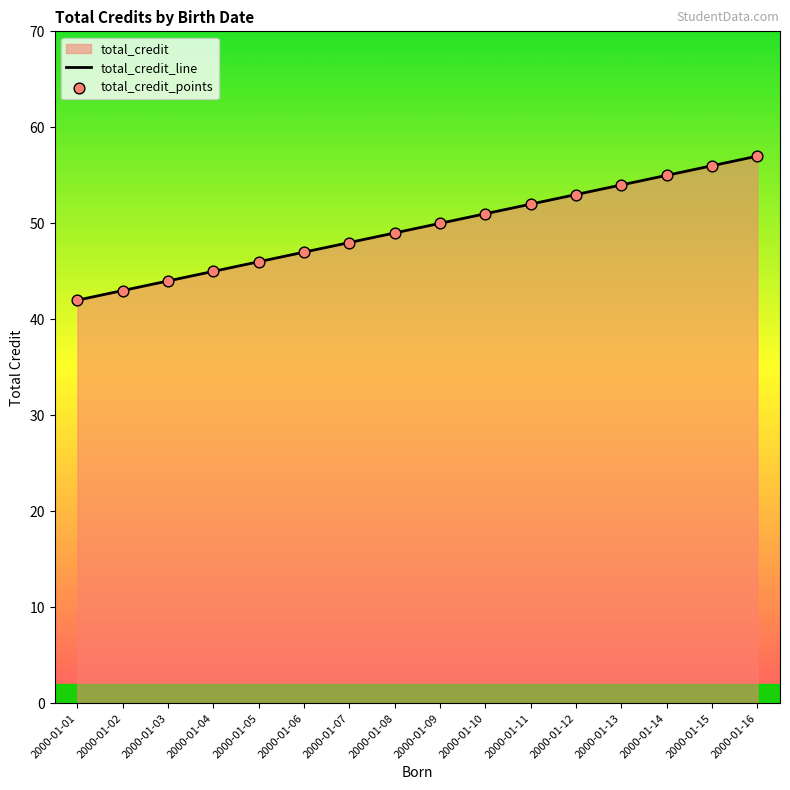

Is the value of total_credit_points at 2000-01-07 greater than the value of total_credit_line at 2000-01-04?

Yes